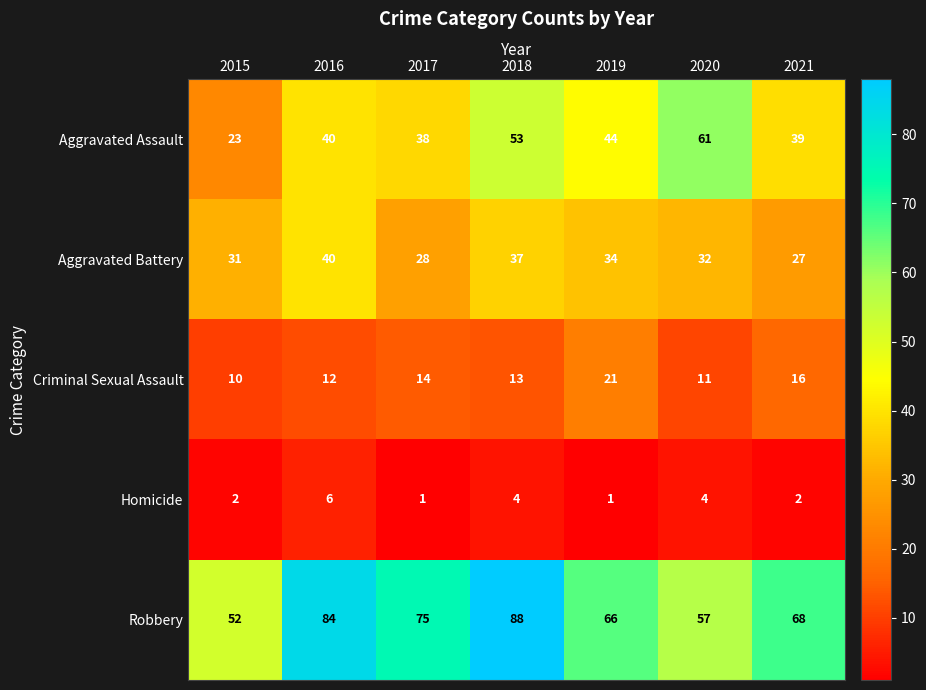

Where does the Aggravated Battery series first go above 32?

2016